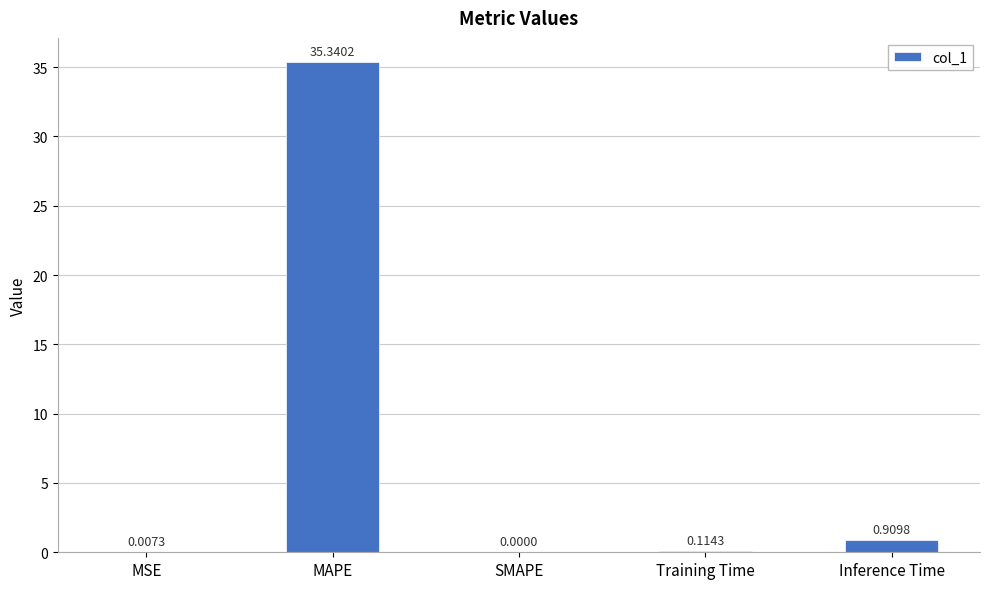

What is the average value?

7.3